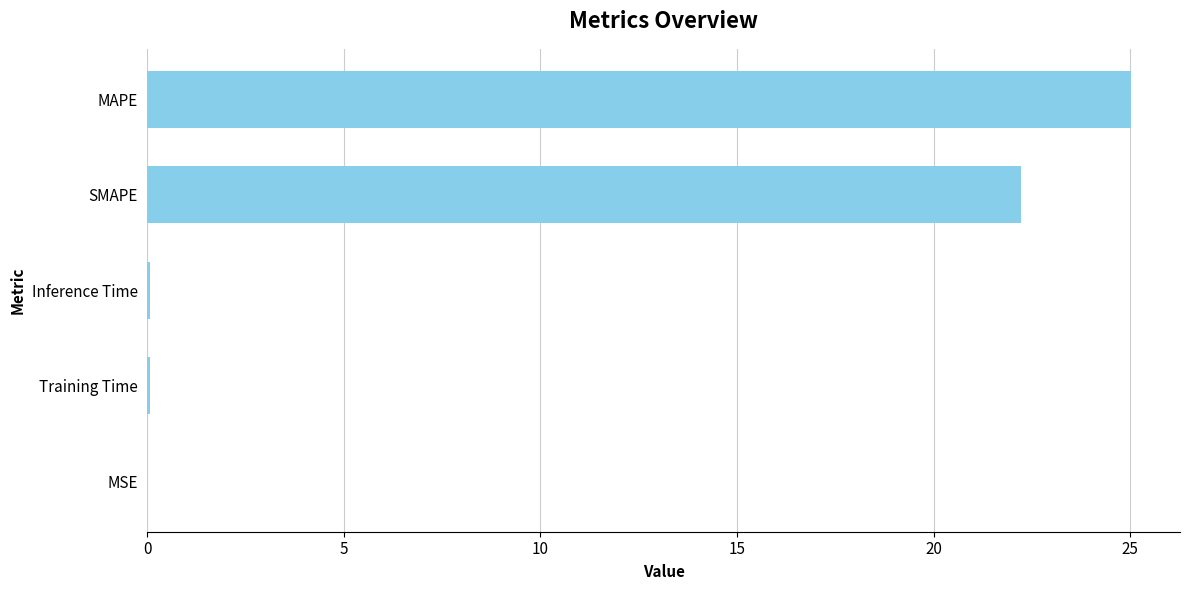

At which label is the value closest to 12?

SMAPE